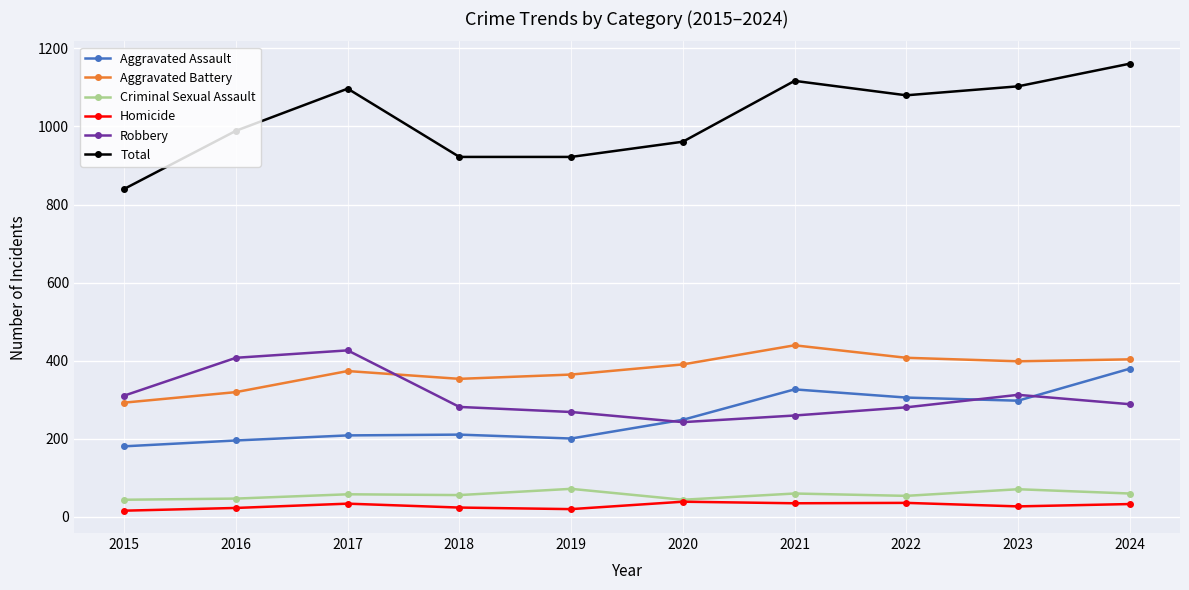

What is the maximum value shown in the chart?

1161